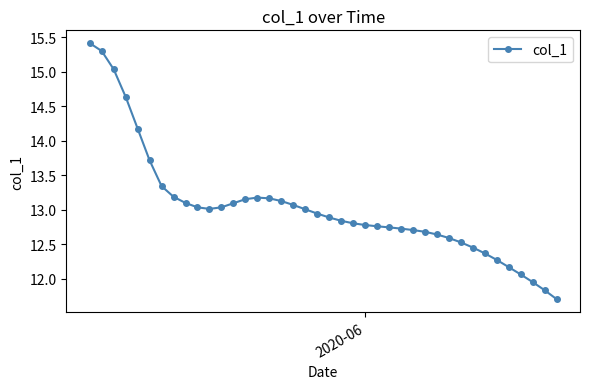

What is the difference between the second highest and second lowest values?

3.5